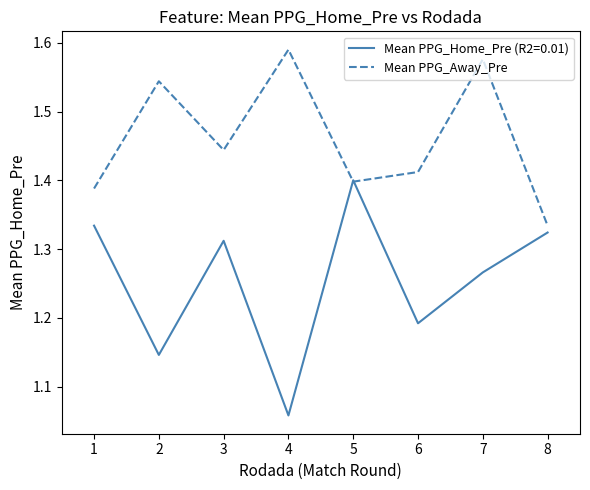

List the series in order of their overall mean, highest first.

Mean PPG_Away_Pre, Mean PPG_Home_Pre (R2=0.01)